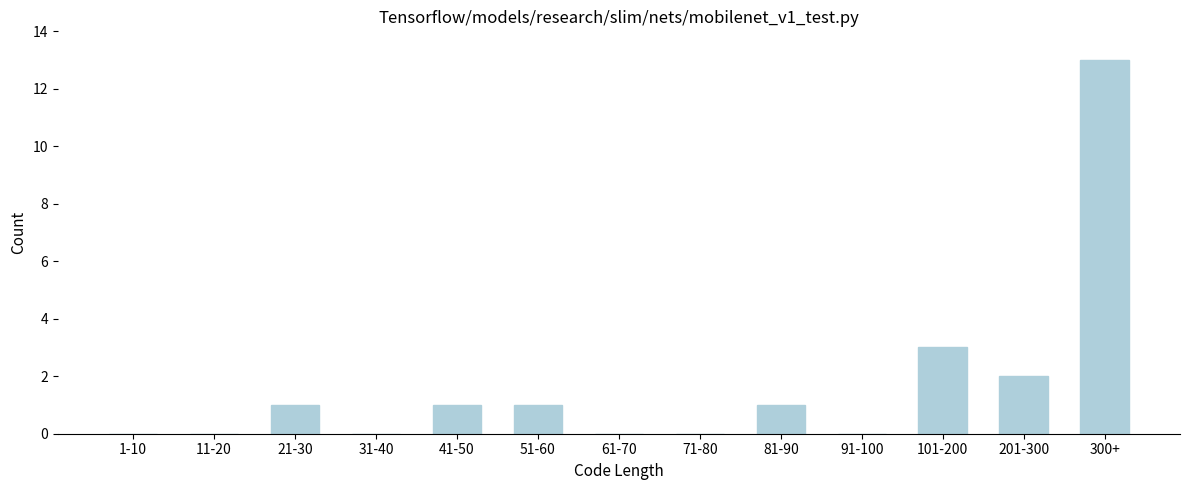

Reading left to right, list all the values displayed in this chart.

1-10=0	11-20=0	21-30=1	31-40=0	41-50=1	51-60=1	61-70=0	71-80=0	81-90=1	91-100=0	101-200=3	201-300=2	300+=13